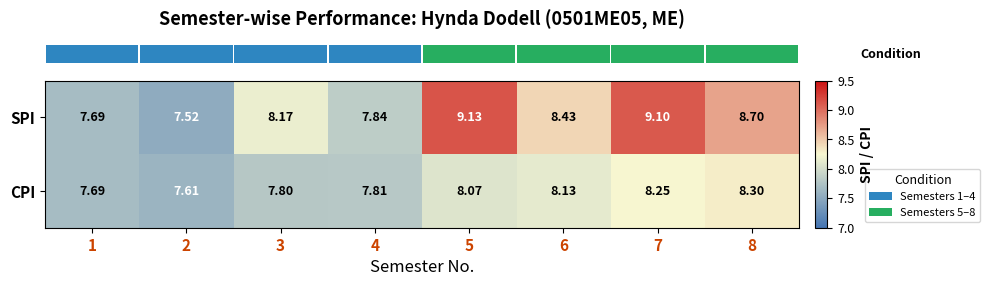

How many categories are shown in the chart?

8